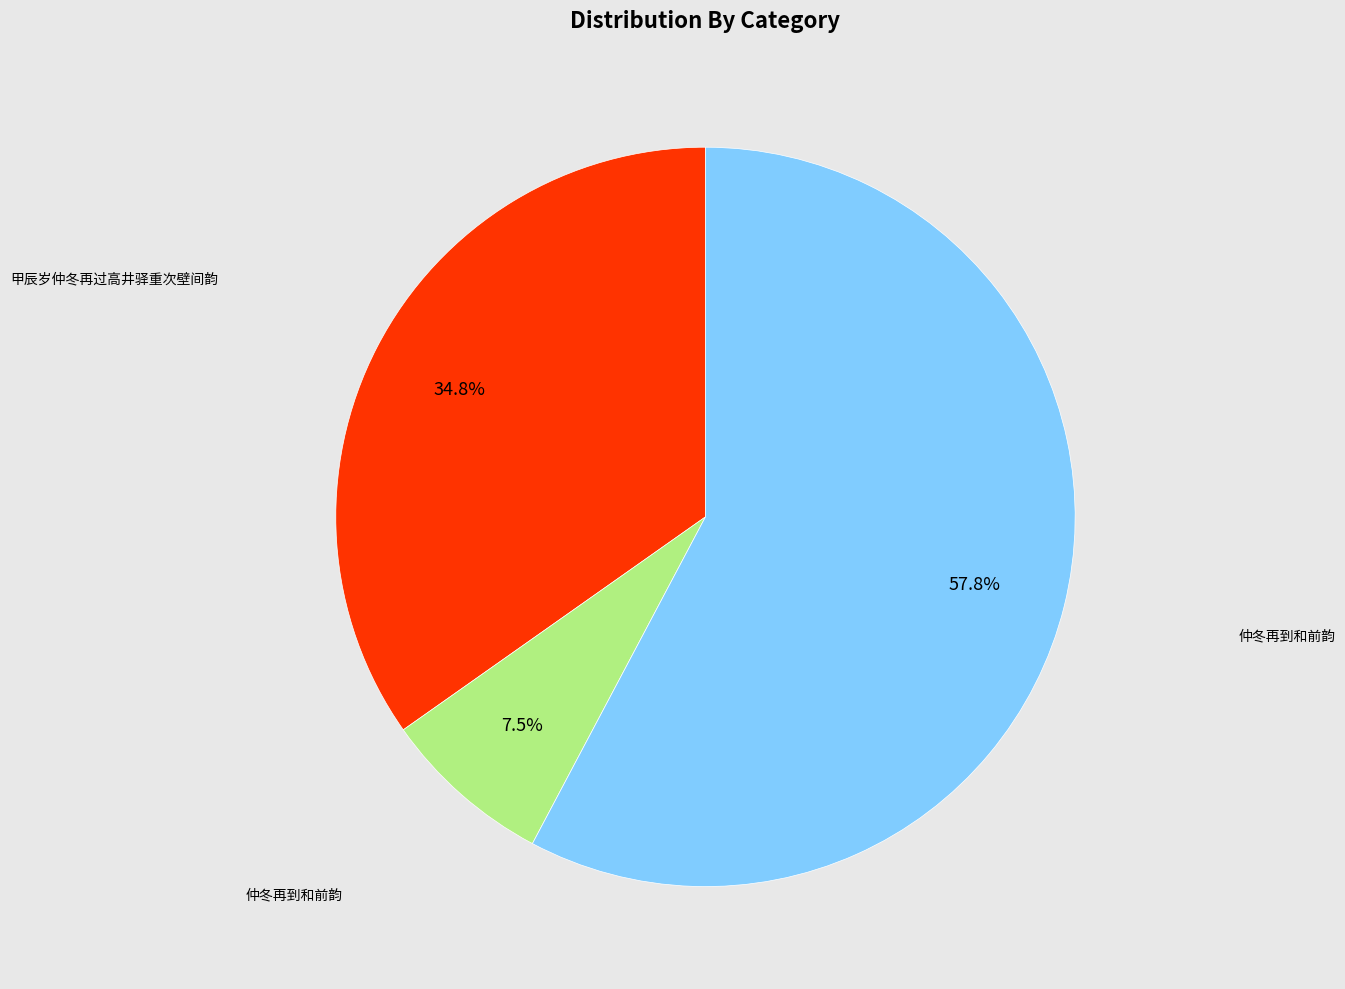

Count the number of slices in the pie.

3